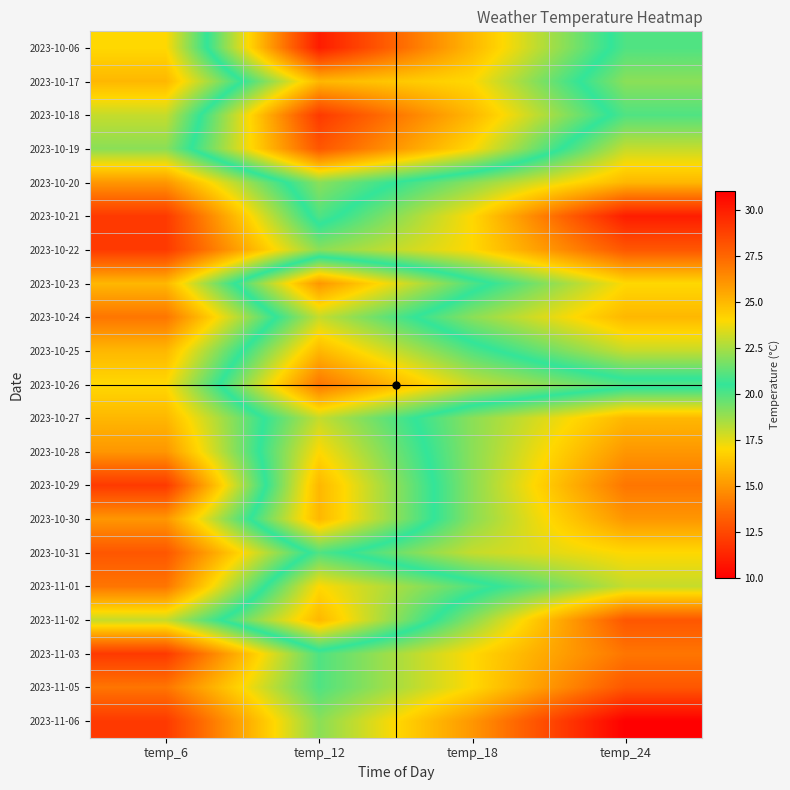

What is the maximum value shown in the chart?

30